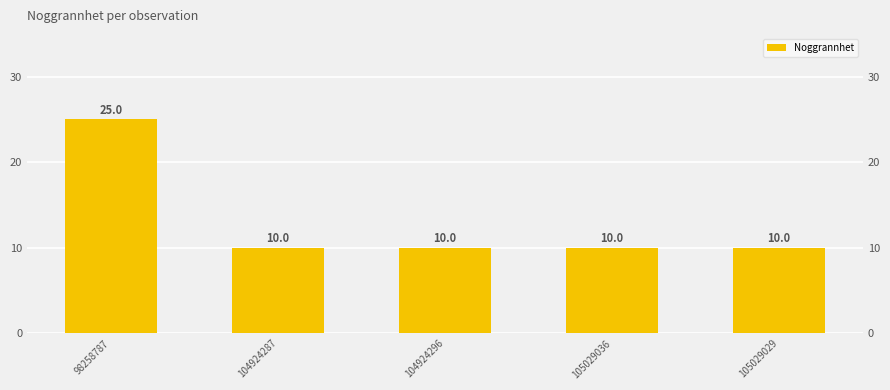

Between 98258787 and 104924287, which is larger?

98258787